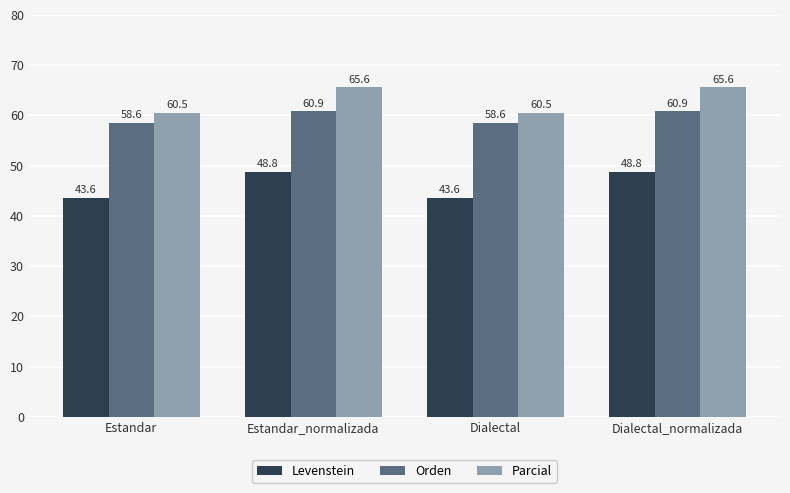

What is the sum of the Levenstein values at Dialectal and Estandar?

87.2